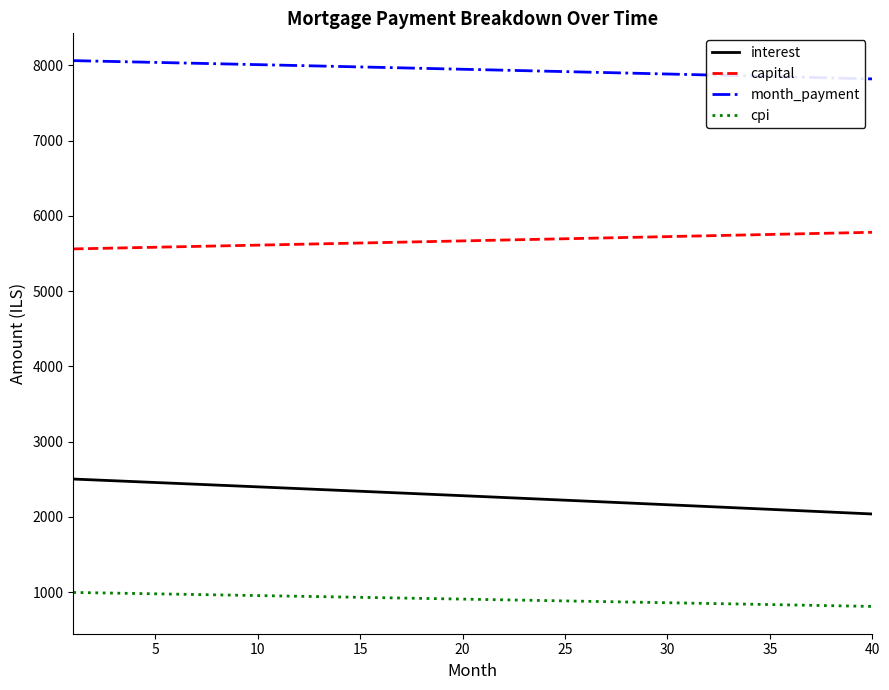

What is the minimum value shown in the chart?

809.5